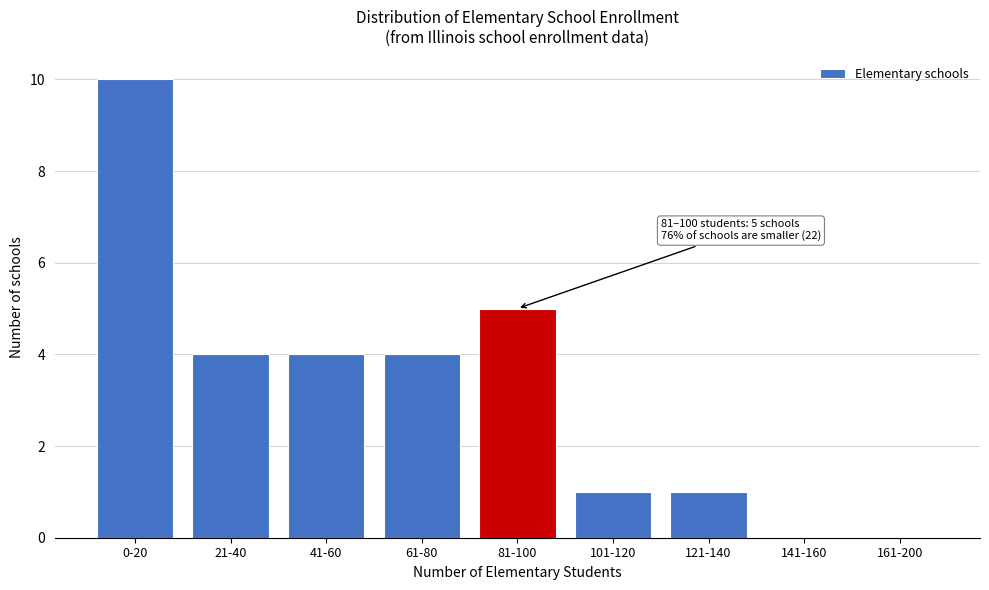

What is the sum of all values?

29